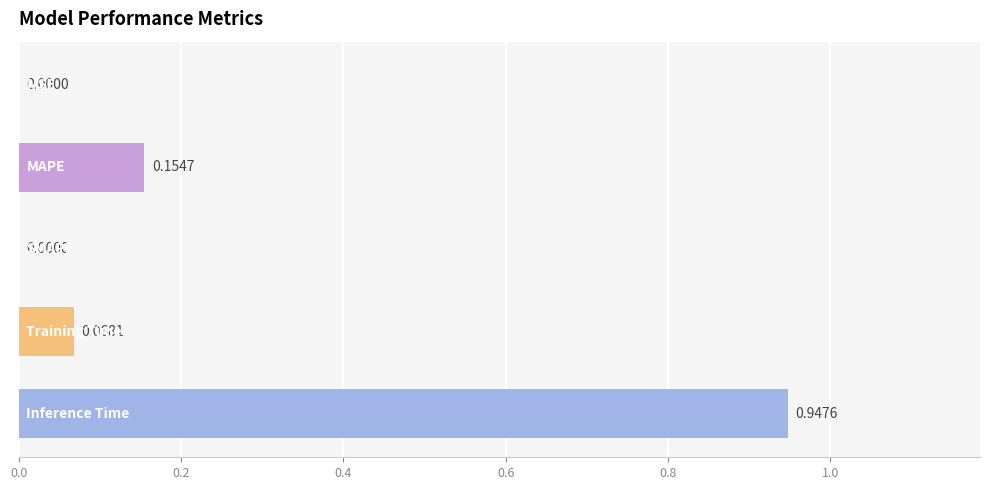

What is the sum of all values?

1.2